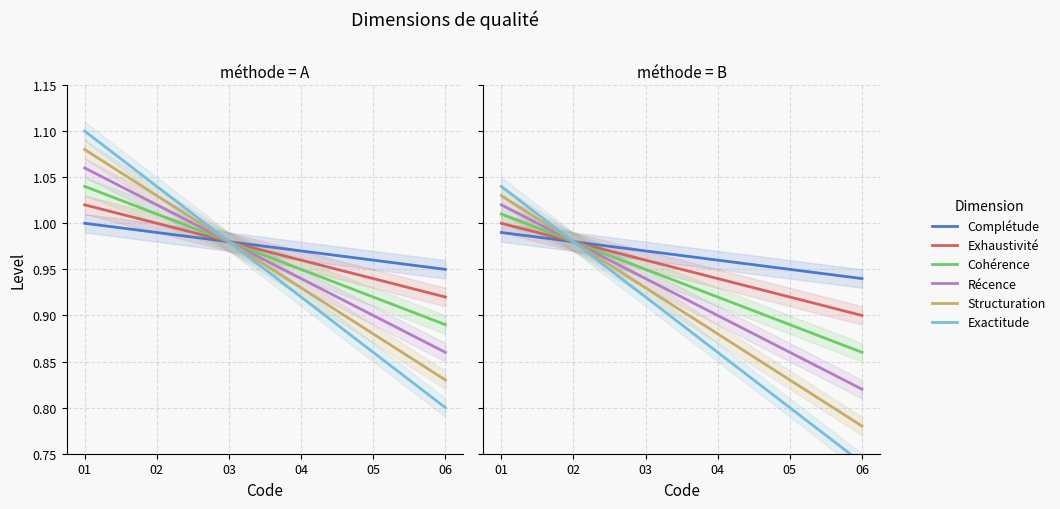

What is the difference between the maximum and minimum values in the Exhaustivité series?

0.1